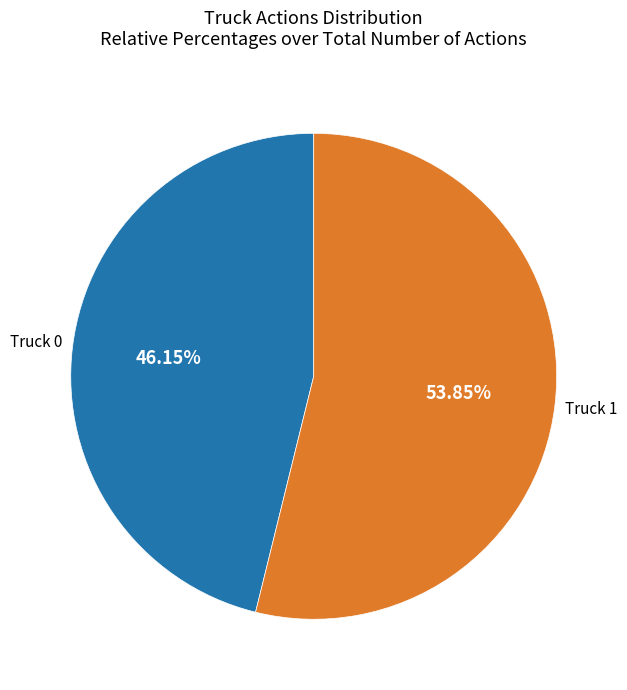

Is there any slice that represents more than half of the pie?

Yes